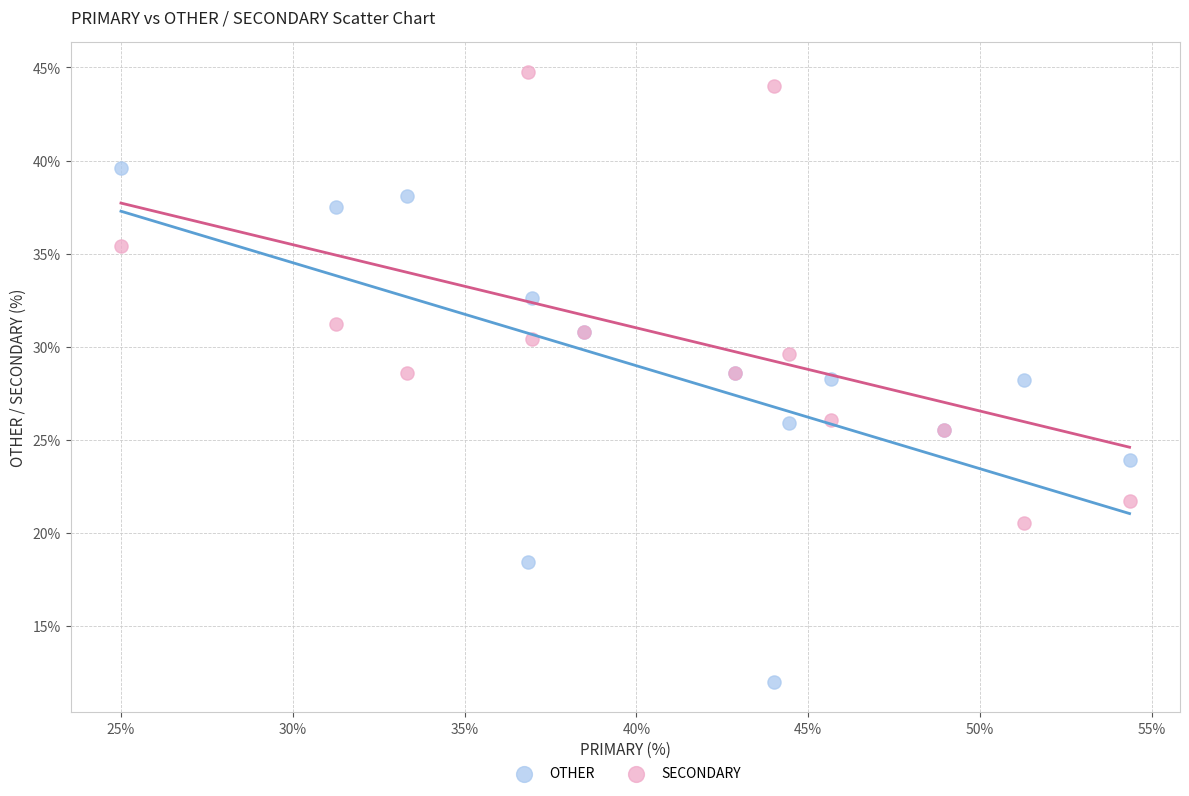

Which series contains the lowest Y value?

OTHER